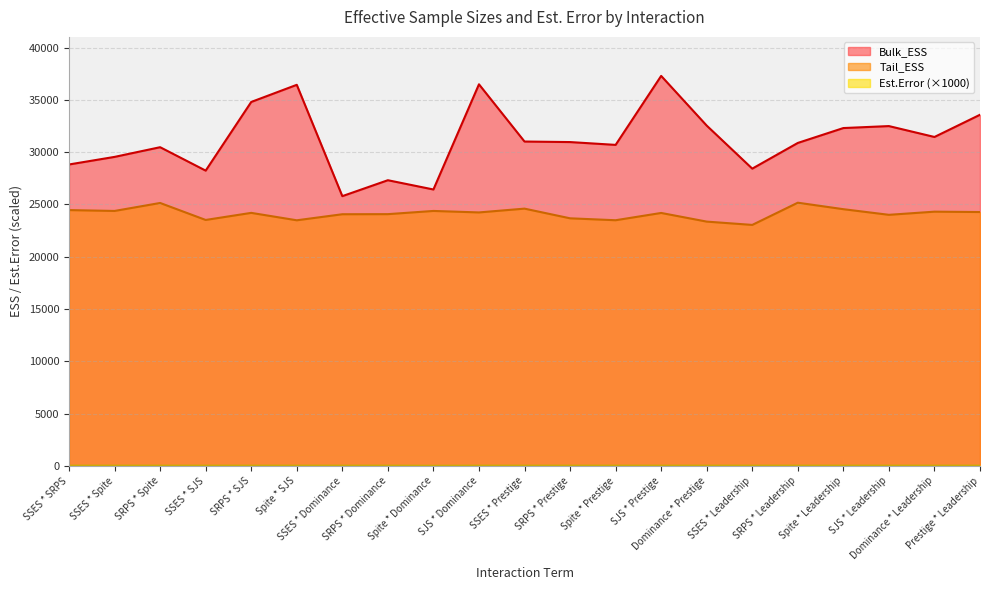

At how many categories does at least one series exceed 23303?

21